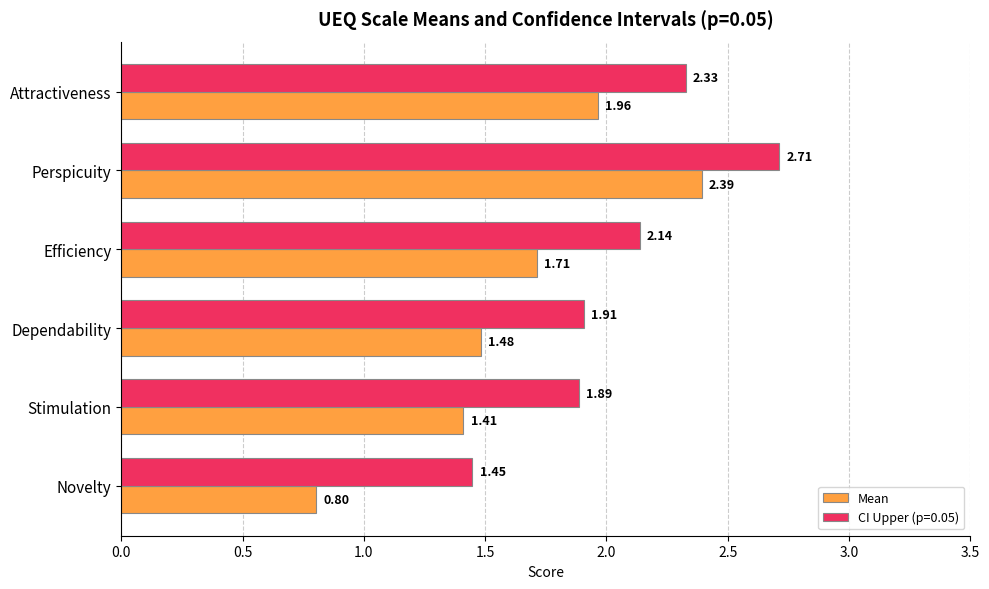

Where is CI Upper (p=0.05) nearest to the value 2?

Dependability